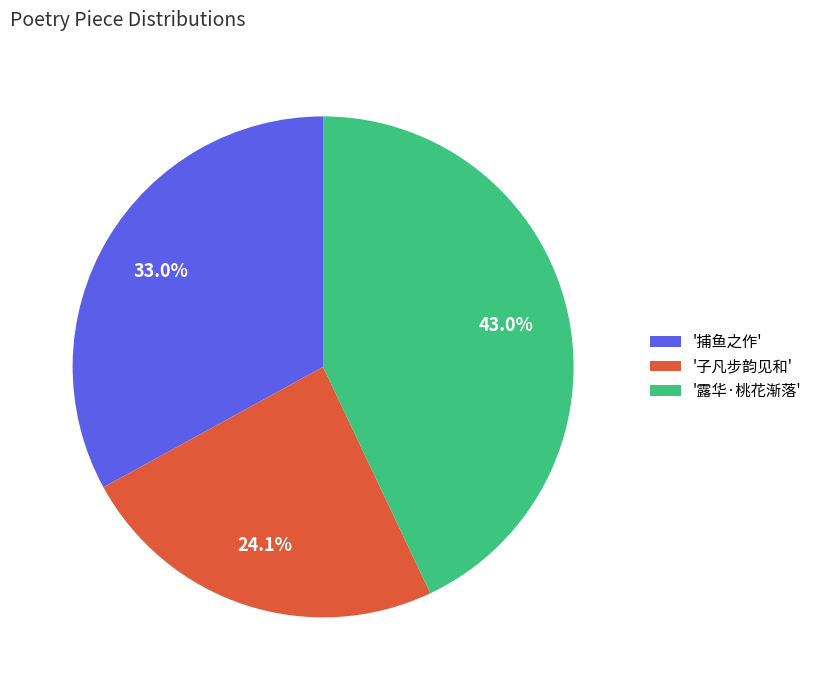

How many slices are in this pie chart?

3